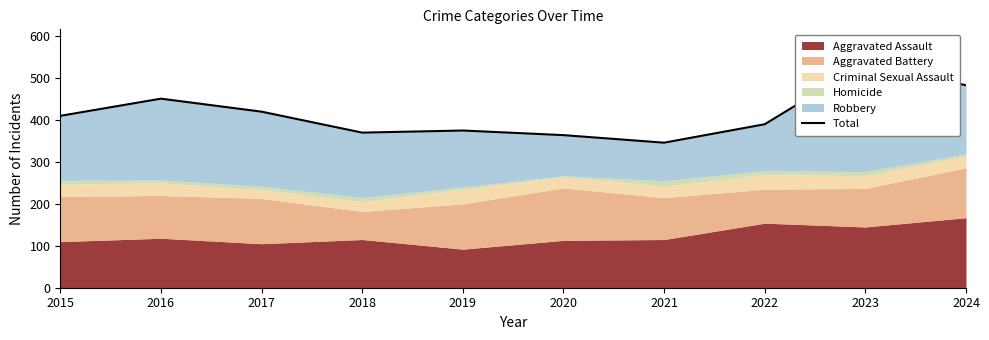

Does the chart display data point markers on the line(s)?

No